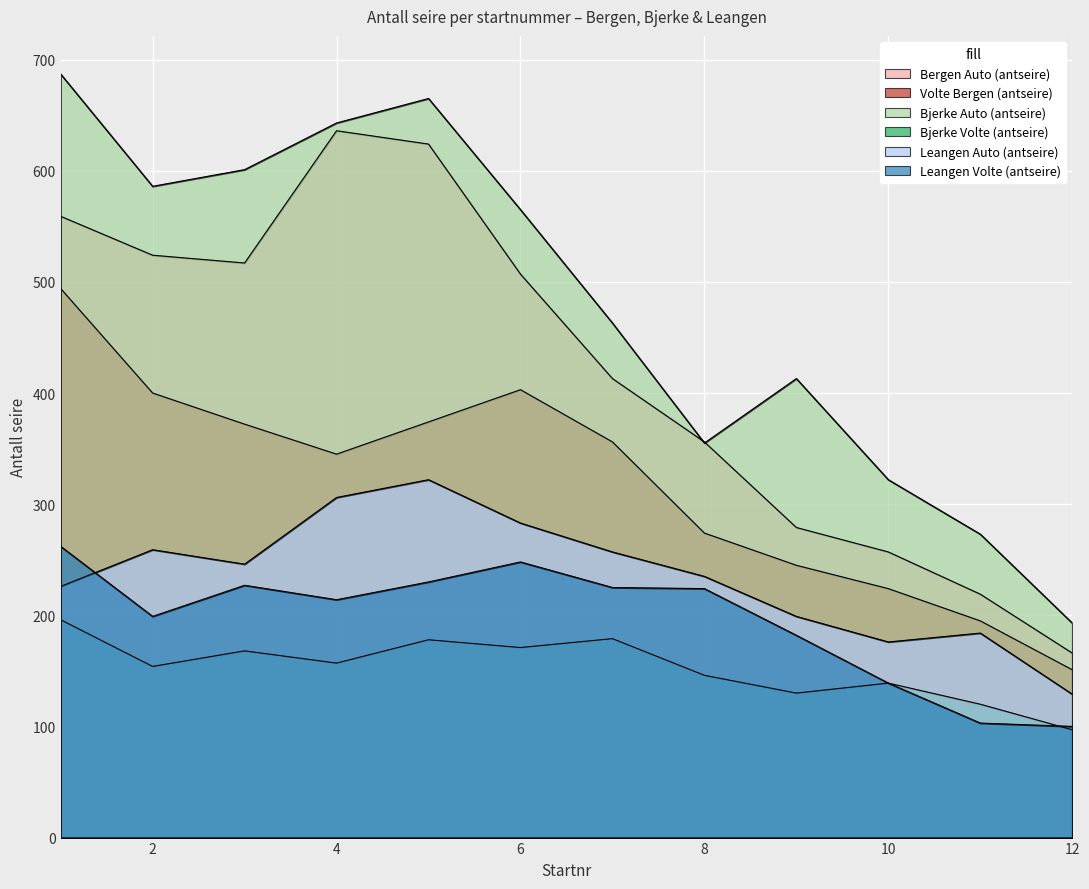

Where is the first local minimum for Leangen Volte (antseire)?

2